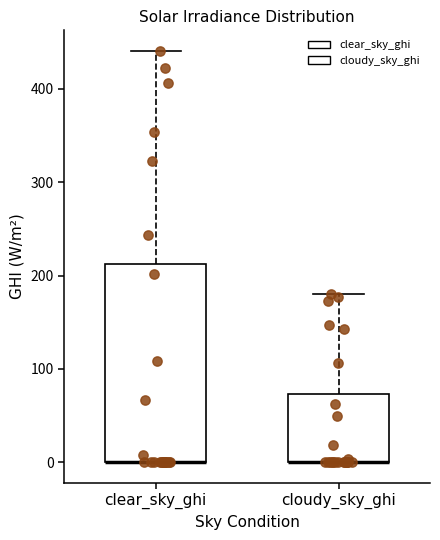

Reading left to right, read every box against the y-axis: the position of its median line, the range the box covers, and the ends of its whiskers. The values are not printed on the chart, so give them approximately, as read against the axis.

clear_sky_ghi: median 0 (drawn on the box's lower edge), box 0 to 210, whiskers 0 to 440
cloudy_sky_ghi: median 0 (drawn on the box's lower edge), box 0 to 70, whiskers 0 to 180